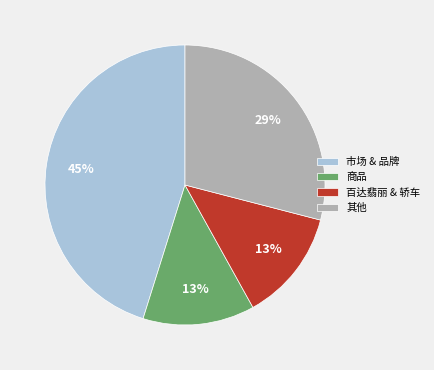

Does 市场 & 品牌 account for over 50% of the chart?

No